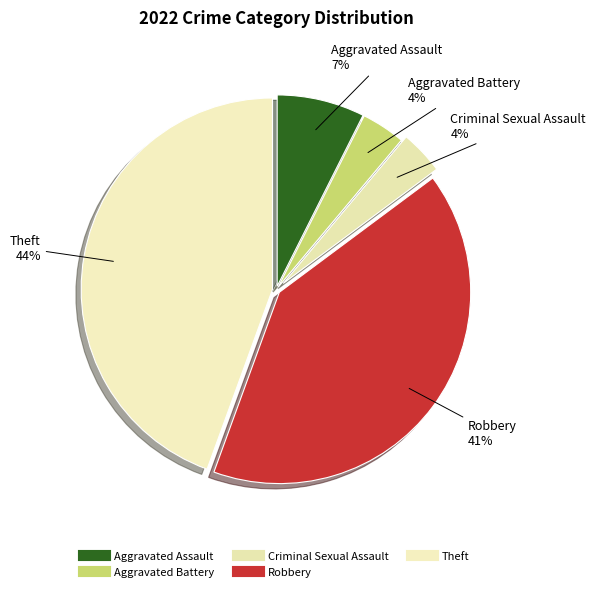

Which category has the biggest portion of the pie?

Theft